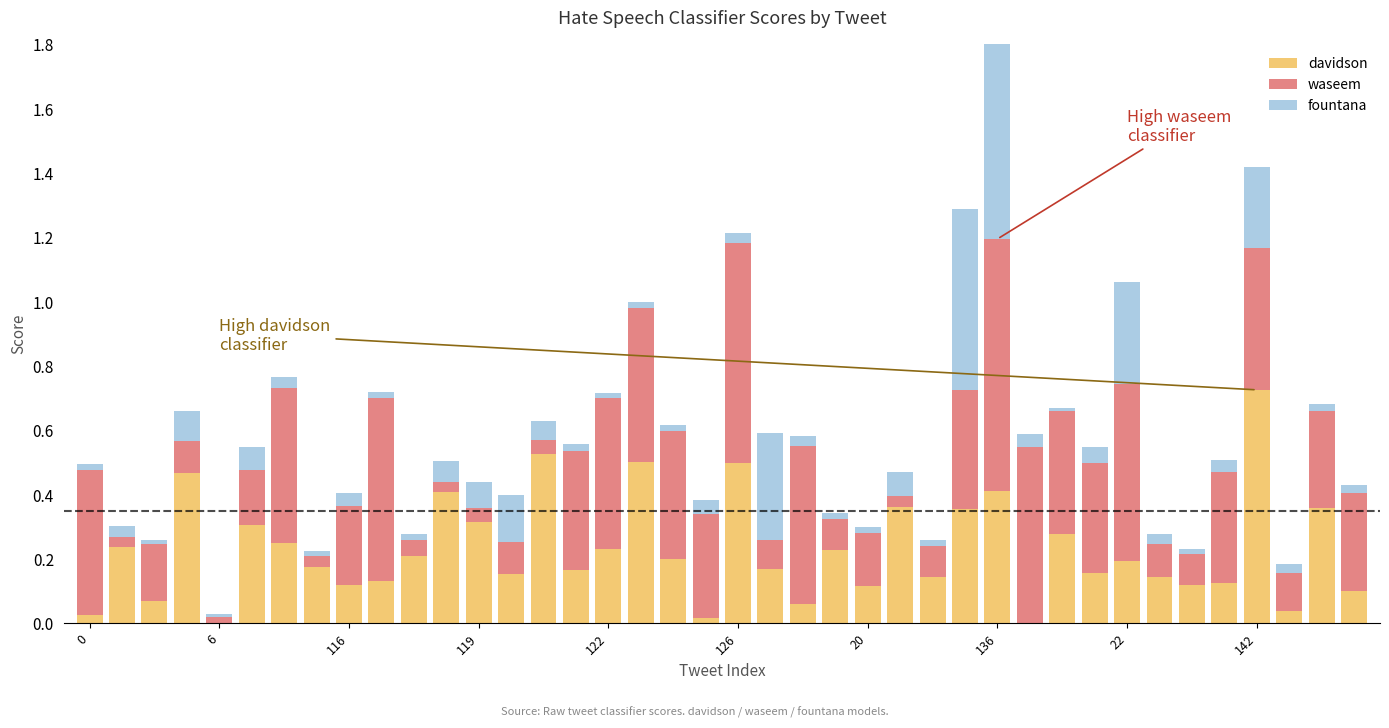

What is the sum of all fountana values?

3.4